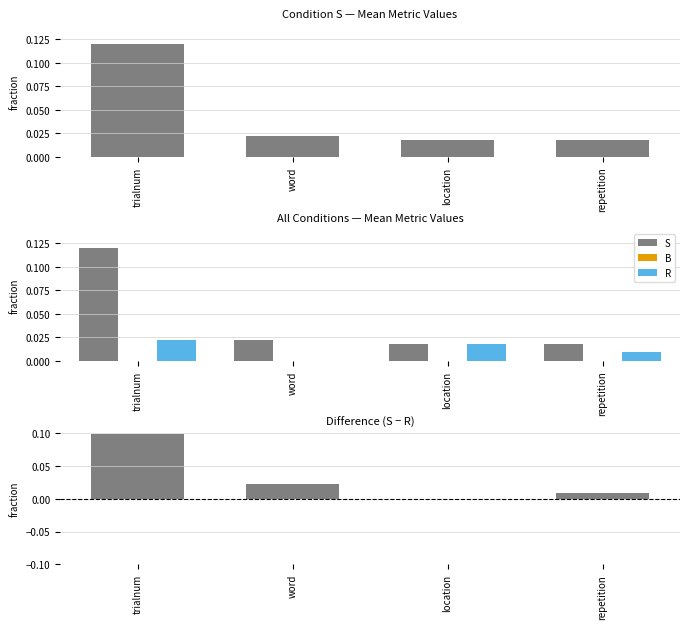

Reading left to right, extract all data points from this chart.

S: 0.1	0.0	0.0	0.0
B: 0.0	0.0	0.0	0.0
R: 0.0	0.0	0.0	0.0